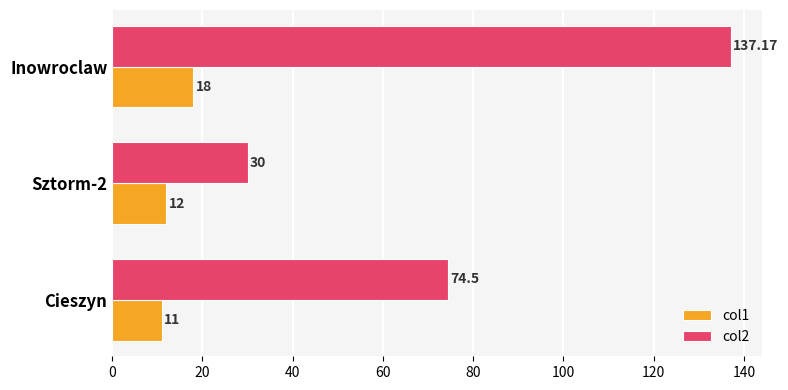

At which label does col2 reach its peak?

Inowroclaw